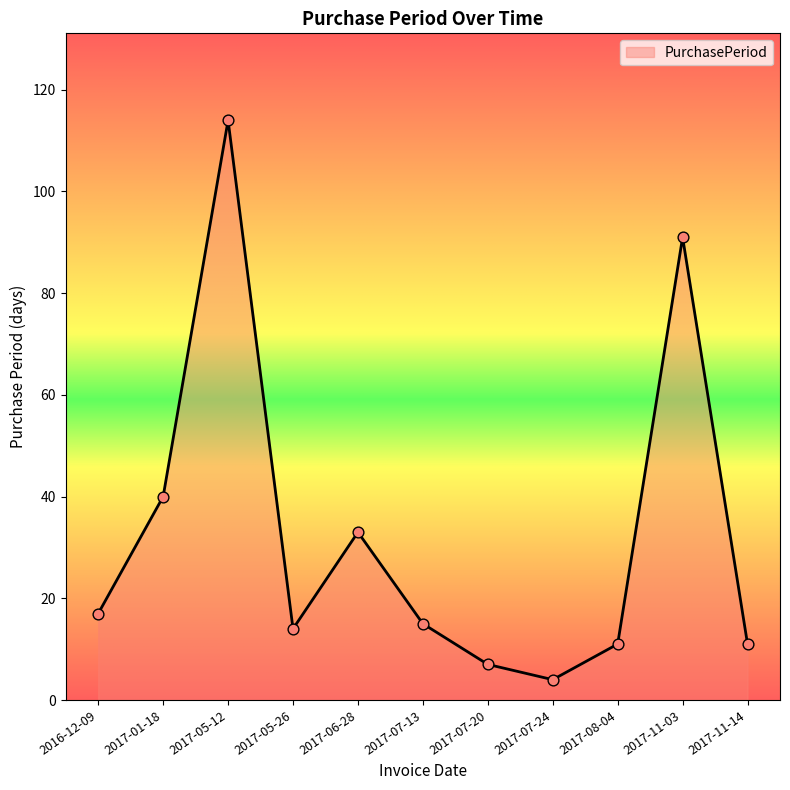

What is the ratio of the value at 2017-01-18 to the value at 2017-06-28?

1.2